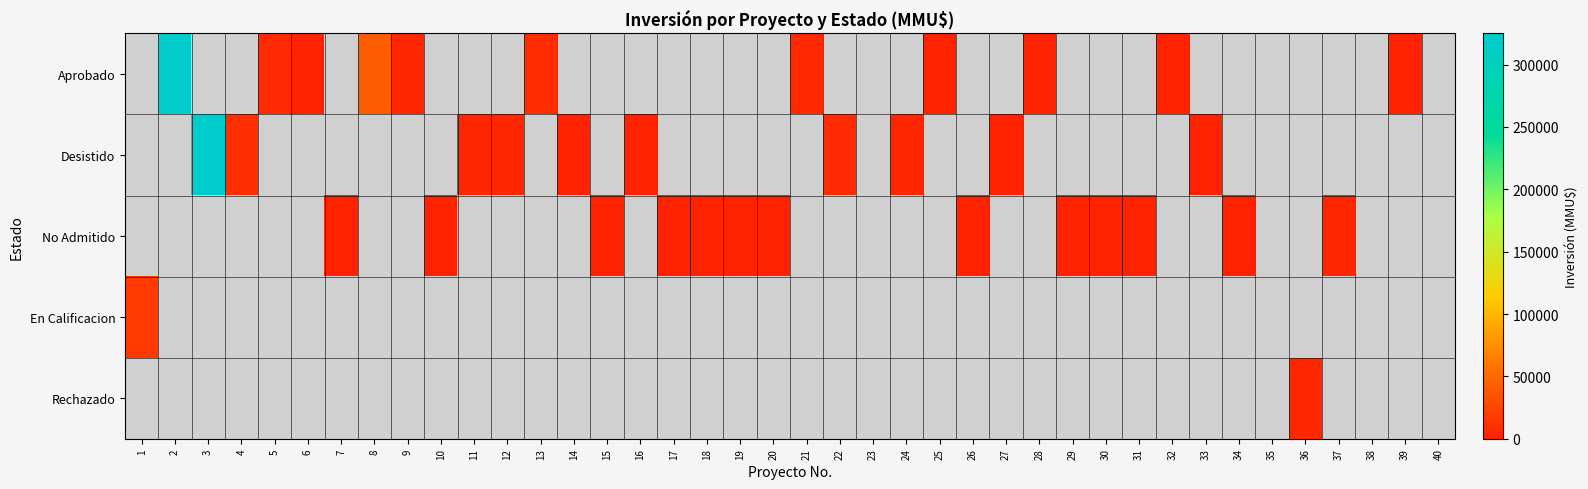

Rank the series at 7 from highest to lowest value.

Aprobado, Desistido, No Admitido, En Calificacion, Rechazado